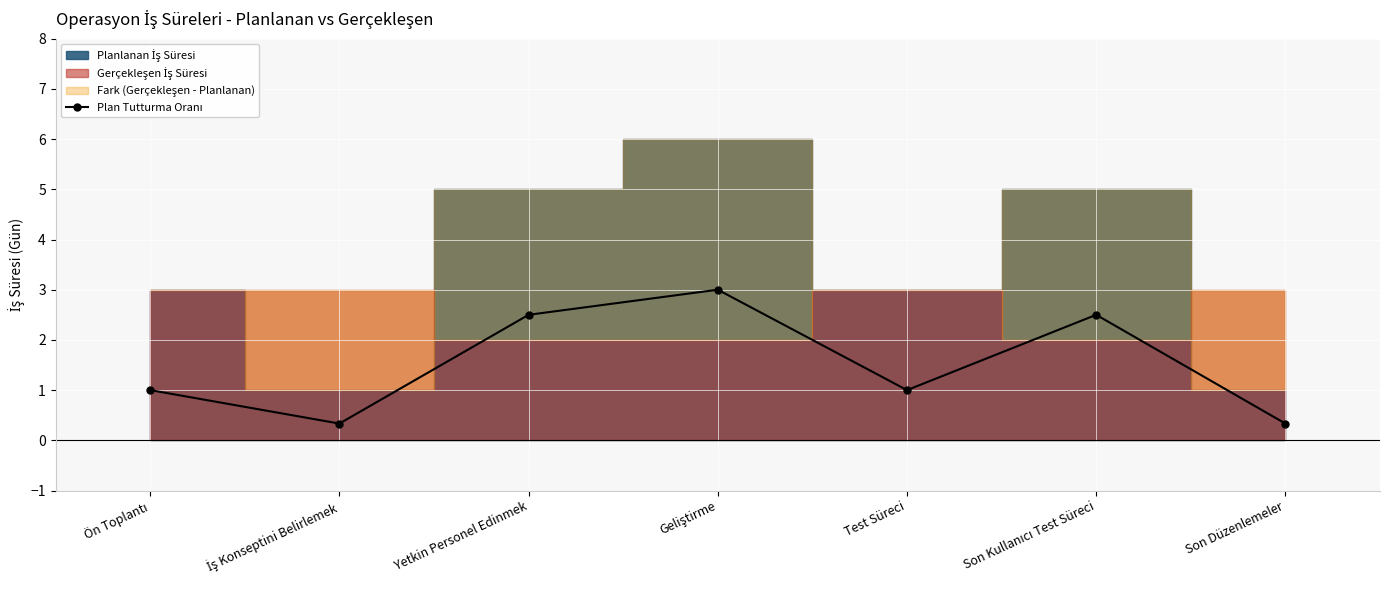

What is the difference between the values at İş Konseptini Belirlemek and Ön Toplantı?

0.7